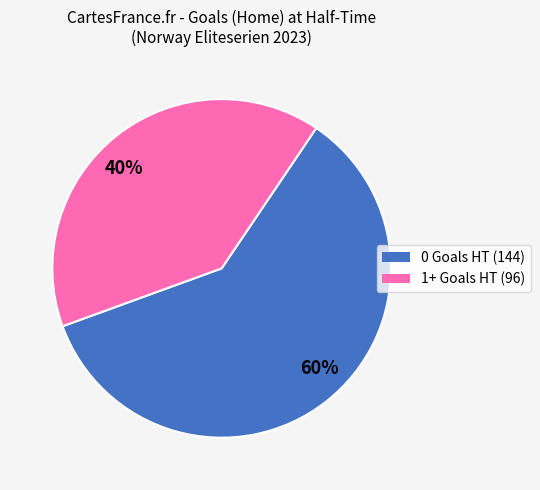

What is the smallest slice in the pie chart?

40%